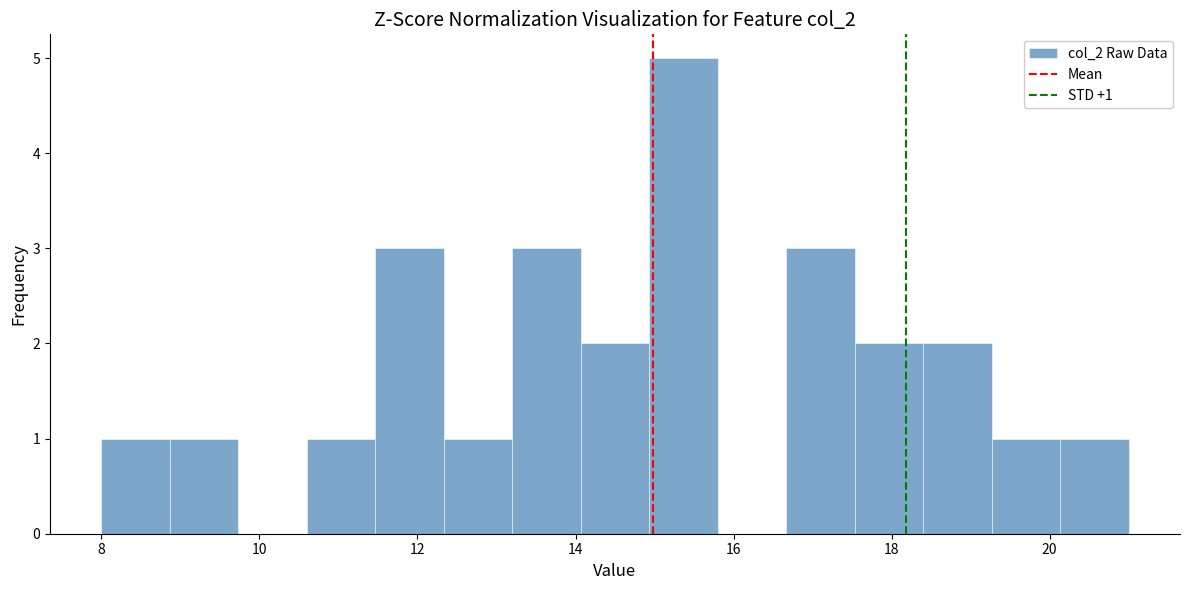

Over which range of the x-axis is the bar tallest?

15.0 to 15.8